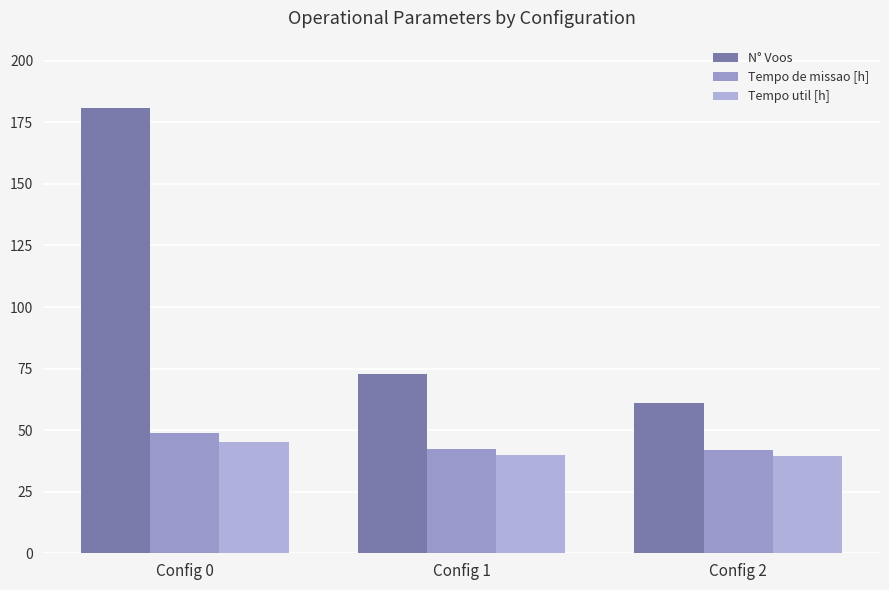

What is the spread (max minus min) of values at Config 0?

136.0